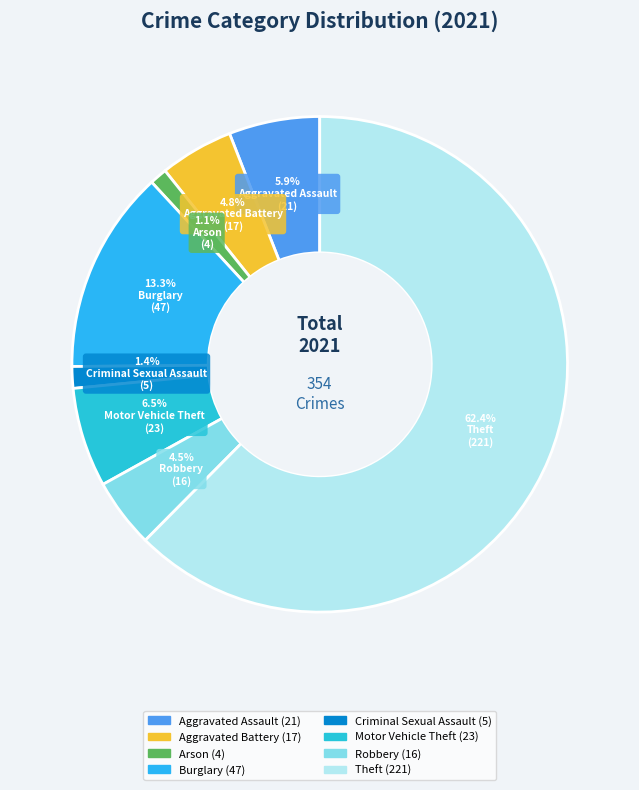

Rank the categories by value from highest to lowest.

Theft, Burglary, Motor Vehicle Theft, Aggravated Assault, Aggravated Battery, Robbery, Criminal Sexual Assault, Arson